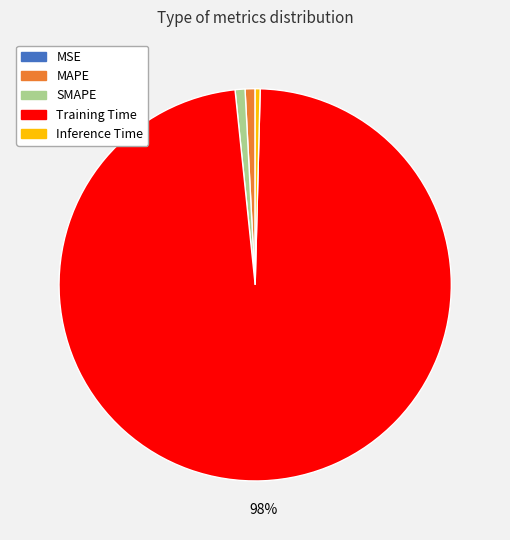

The SMAPE slice represents 11% of the pie. True or false?

False